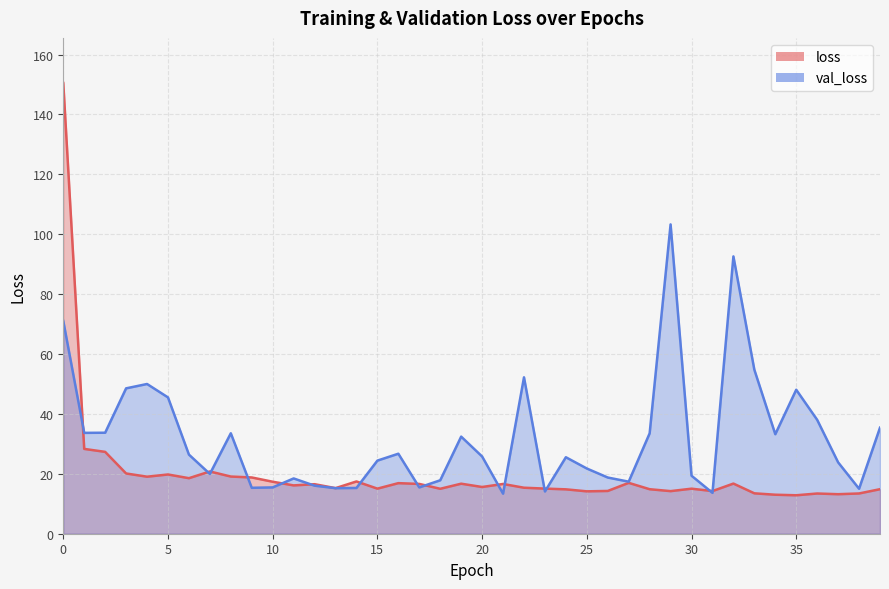

Reading right to left, what are all the values shown in this chart?

loss: 14.9	13.4	13.2	13.4	12.8	13.0	13.5	16.7	14.2	15.0	14.2	14.9	17.0	14.3	14.2	14.8	15.1	15.4	16.6	15.6	16.7	15.0	16.6	16.9	15.1	17.5	15.2	16.5	16.1	17.4	18.8	19.1	20.8	18.5	19.8	19.0	20.1	27.3	28.3	150.5
val_loss: 35.4	15.0	23.8	38.0	48.1	33.2	54.8	92.6	13.6	19.4	103.3	33.5	17.4	18.8	21.8	25.5	14.1	52.2	13.4	25.8	32.4	17.8	15.5	26.7	24.4	15.3	15.2	16.0	18.5	15.5	15.3	33.5	20.0	26.4	45.5	50.0	48.5	33.7	33.7	71.0